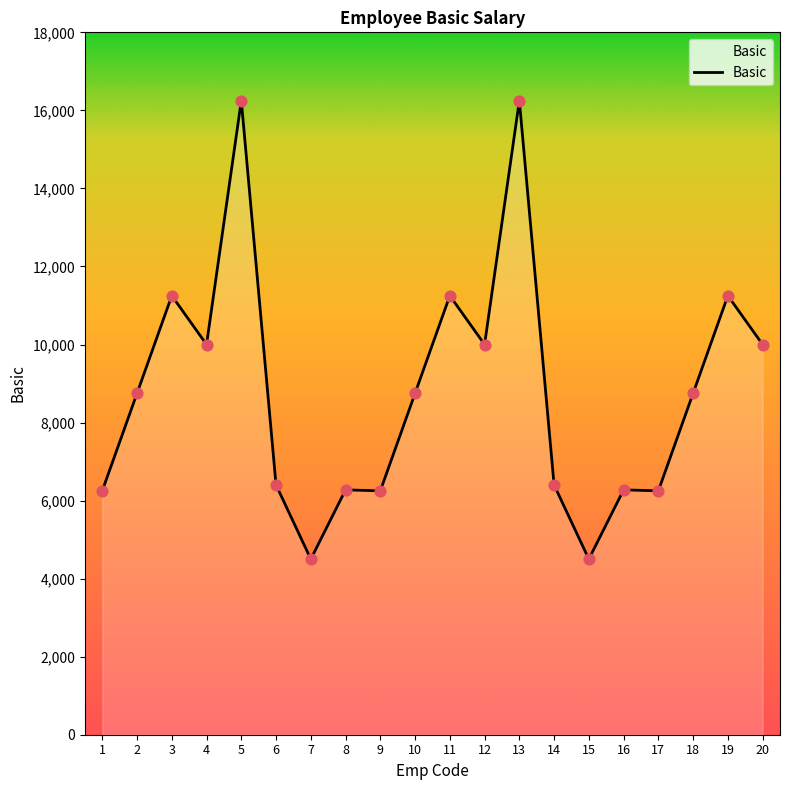

Approximately how many times larger is the value at 15 compared to 11?

0.4